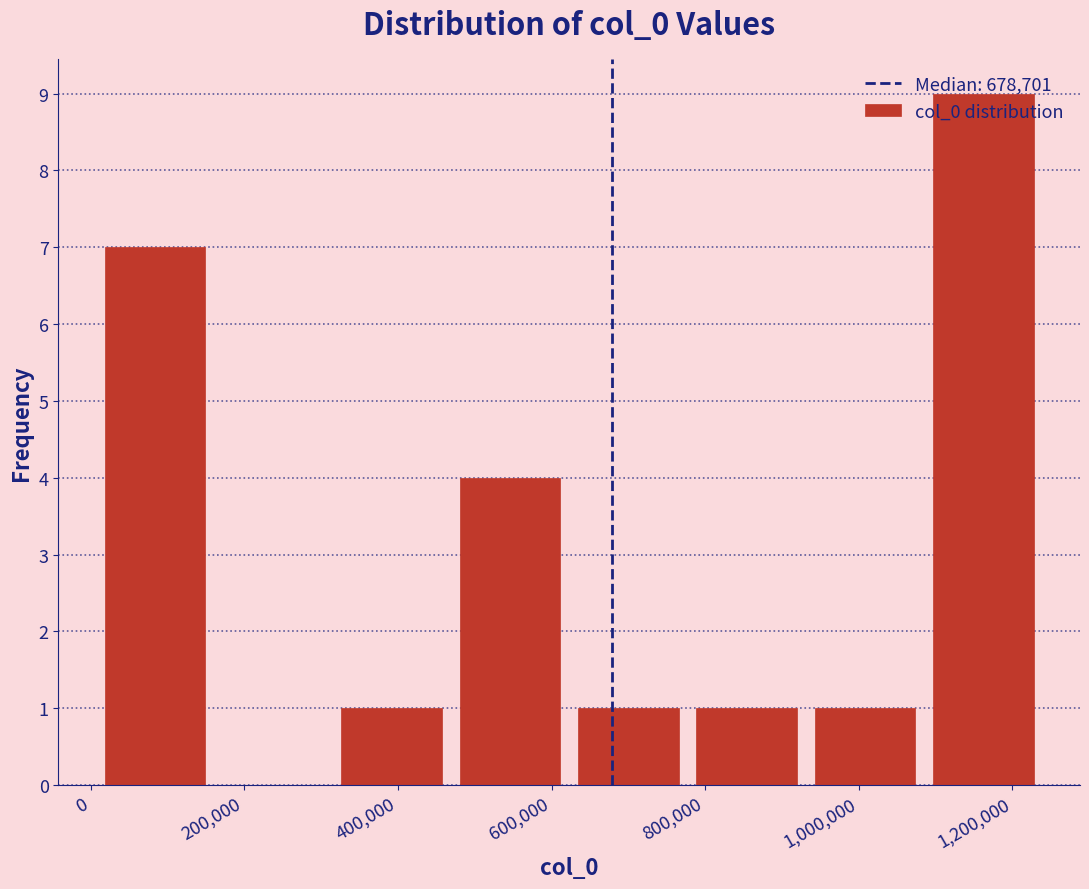

Reading left to right, list every bar in this chart as the range it spans on the x-axis followed by its height. Neither the bar edges nor the heights are printed on the chart, so give them approximately, as read against the axes.

0 to 160000: 7
160000 to 320000: 0
320000 to 460000: 1
460000 to 620000: 4
620000 to 780000: 1
780000 to 940000: 1
940000 to 1080000: 1
1080000 to 1240000: 9